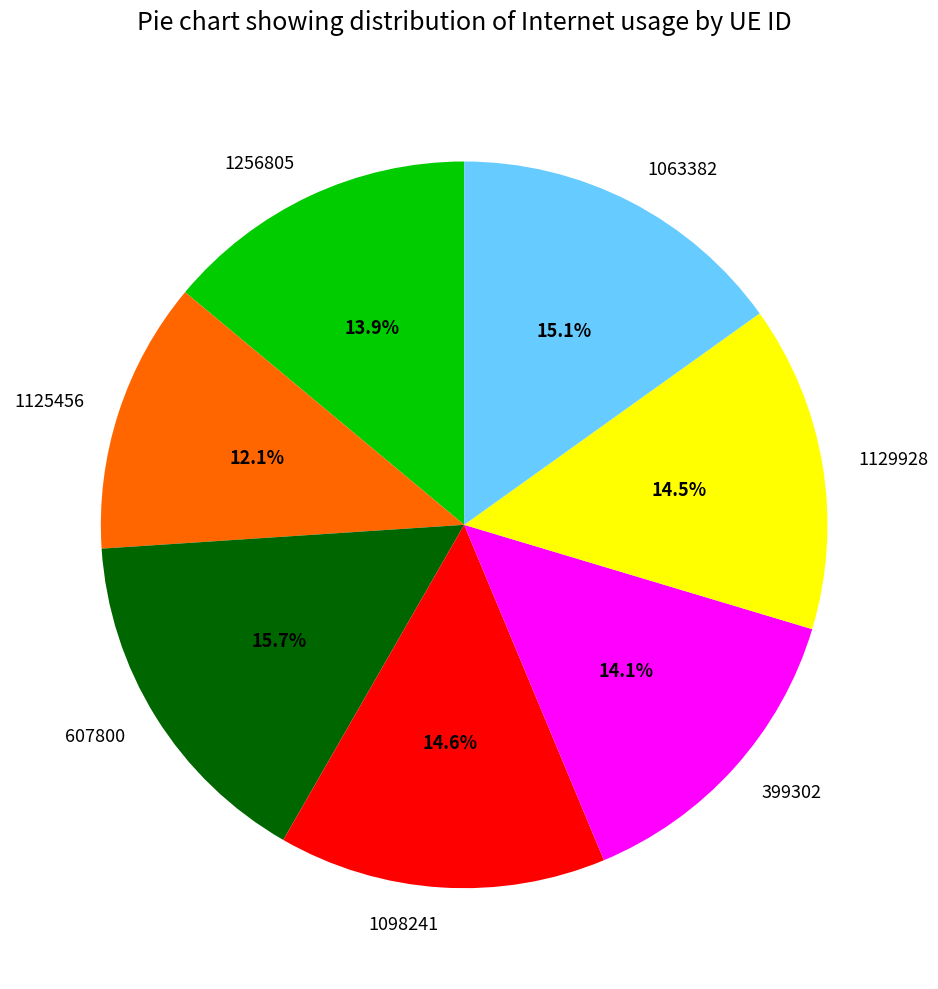

Combined, do 1129928 and 1098241 account for over 50%?

No